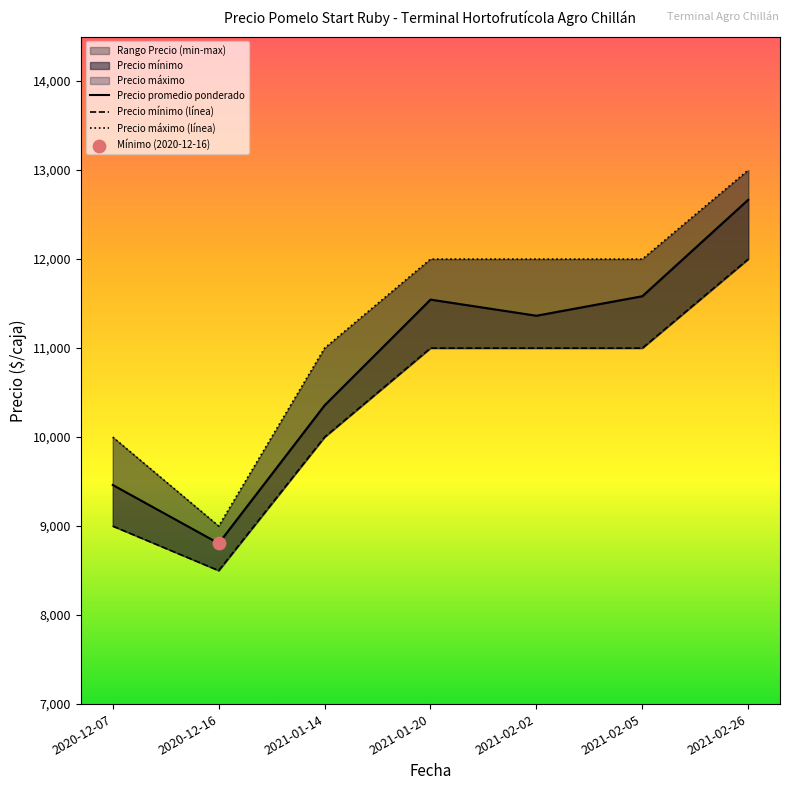

Which series reaches the maximum Y coordinate?

Precio máximo (línea)